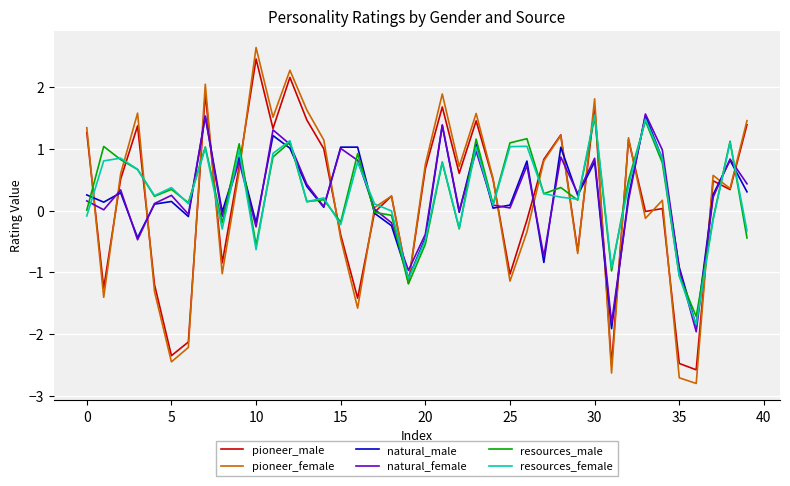

How many times do natural_male and pioneer_female cross each other?

20